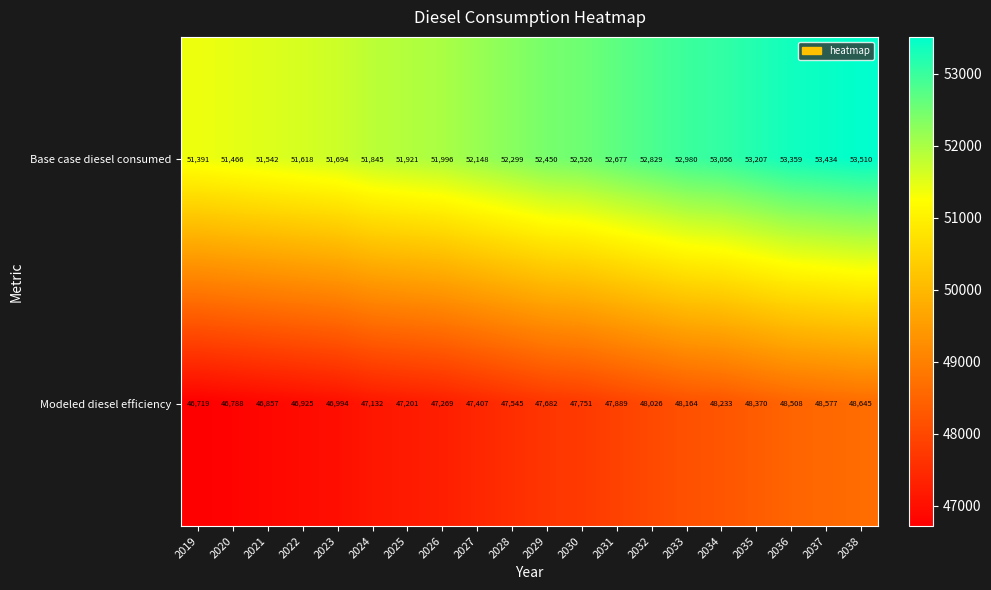

Rank the categories by Base case diesel consumed value from highest to lowest.

2038, 2037, 2036, 2035, 2034, 2033, 2032, 2031, 2030, 2029, 2028, 2027, 2026, 2025, 2024, 2023, 2022, 2021, 2020, 2019